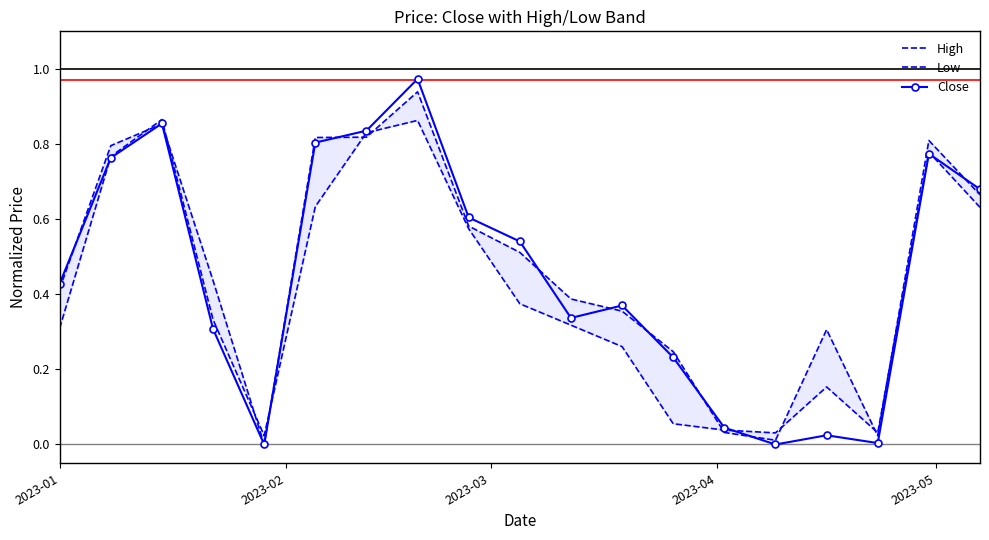

True or false: Close has more than 1 interior local peaks.

True